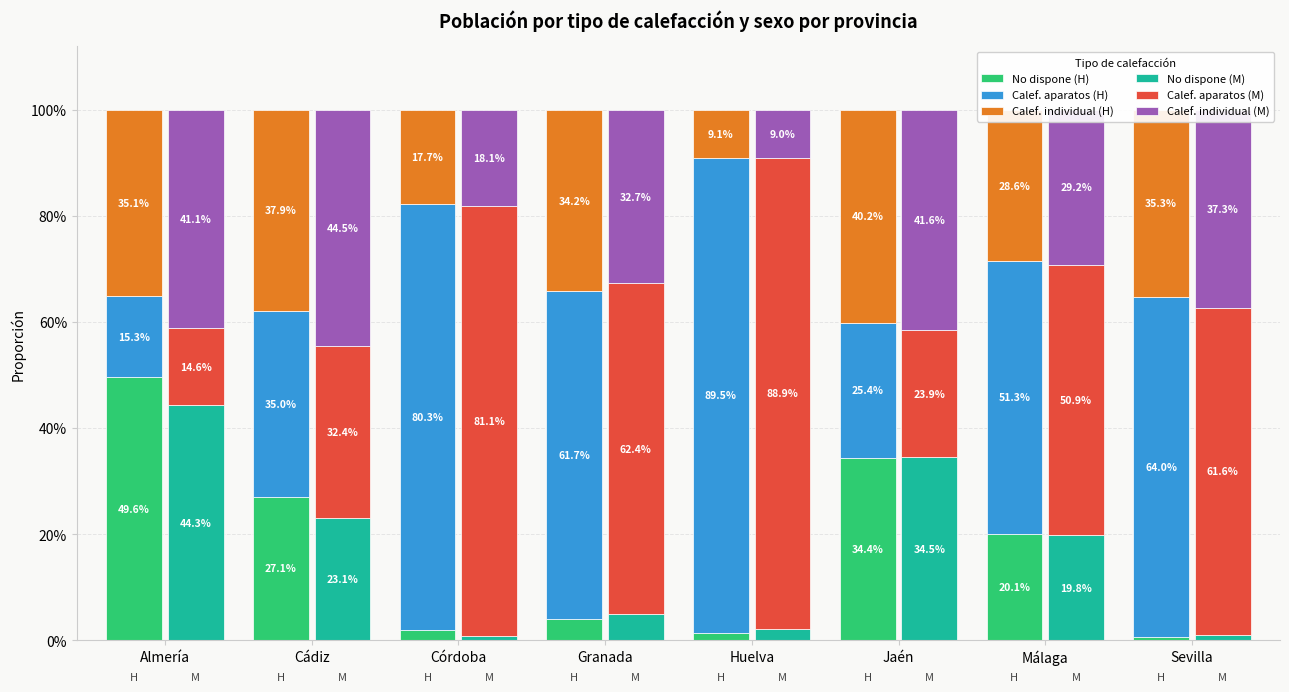

True or false: Calef. aparatos (M) has a value of 0.9 at Sevilla.

False